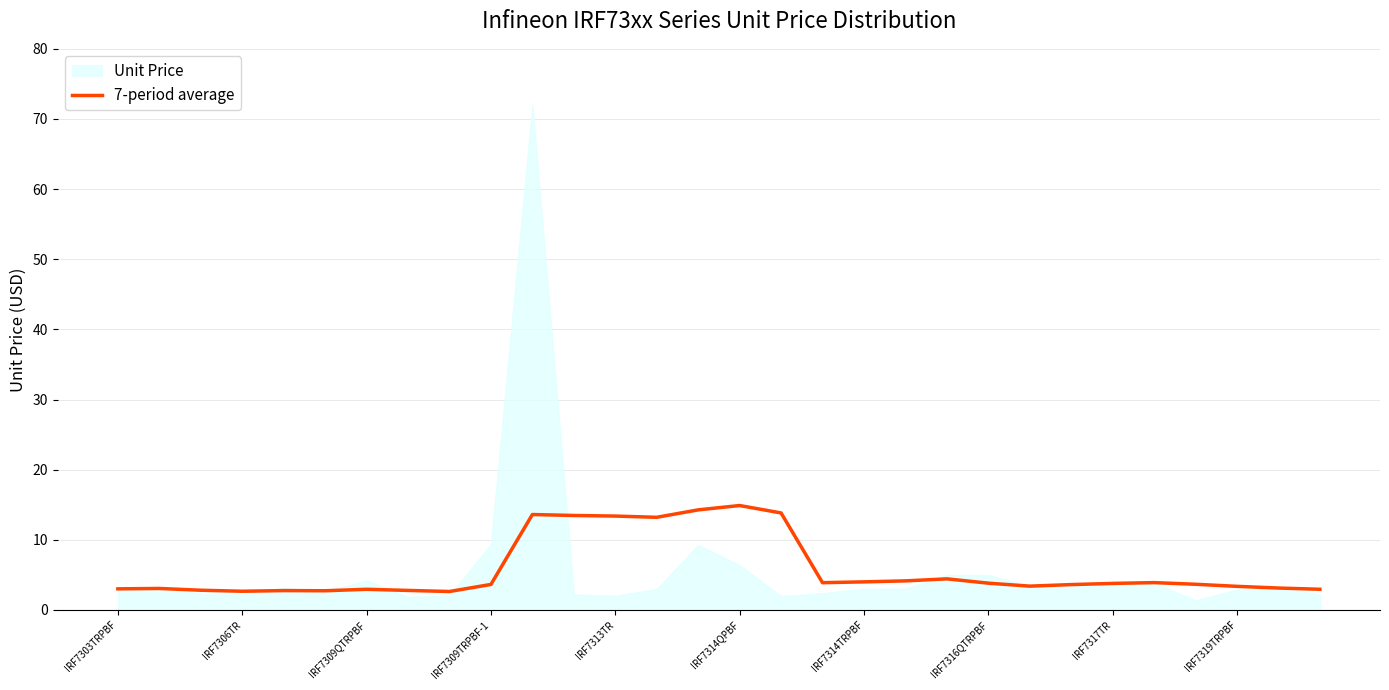

True or false: the data shows 3.0 at IRF7303TRPBF.

True